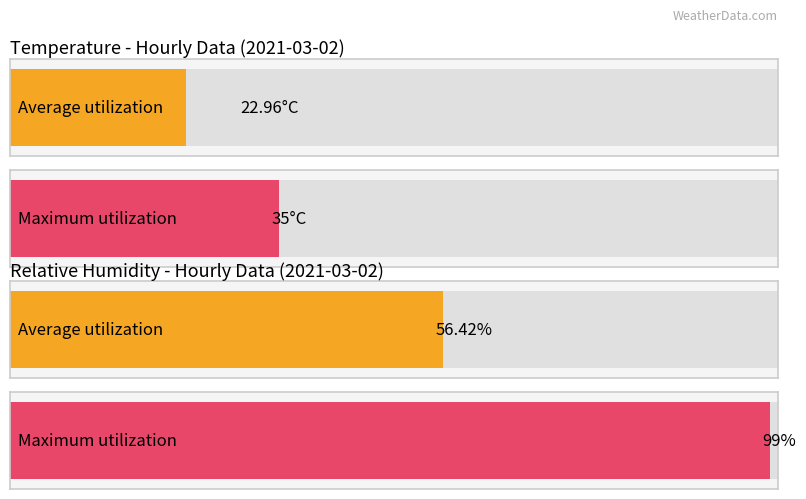

Rank the series by their average value, from highest to lowest.

relative_humidity, temperature